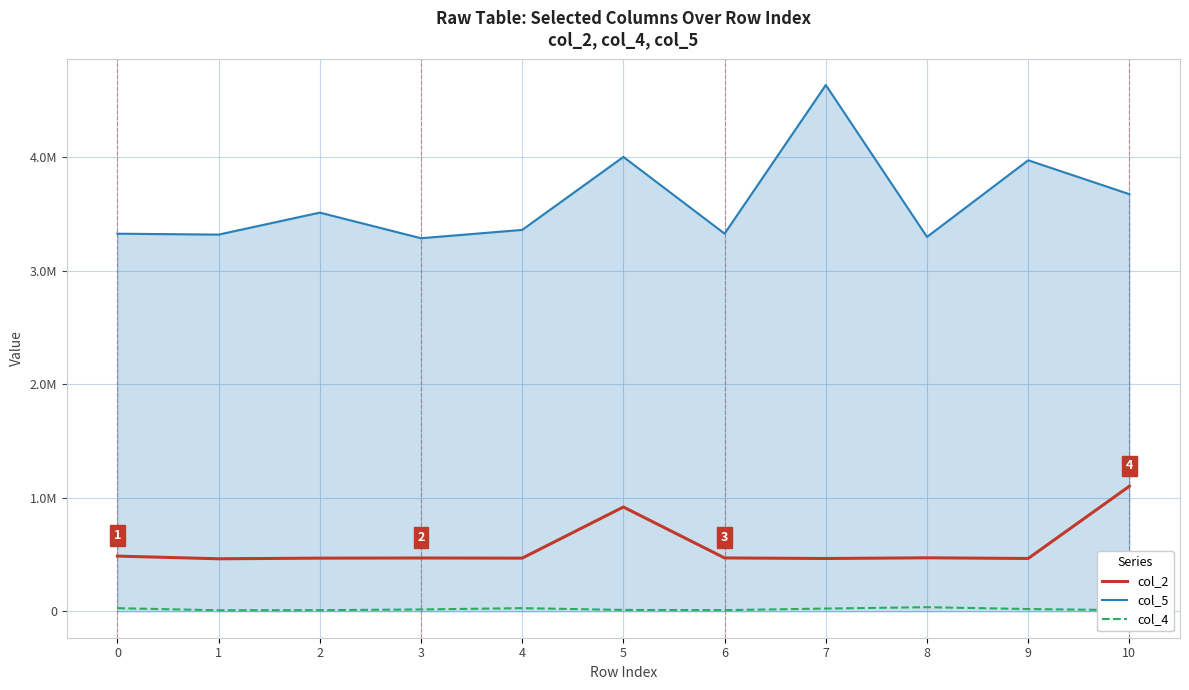

Does the chart have visible grid lines?

Yes